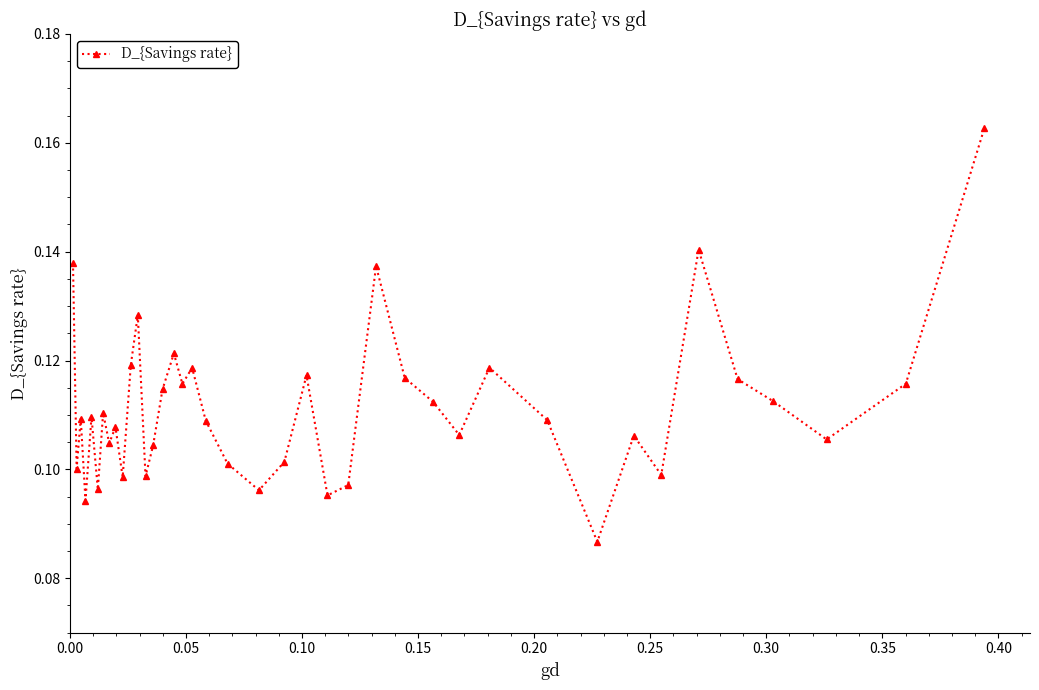

How many interior local peaks (higher than both neighbors) does the data have?

12